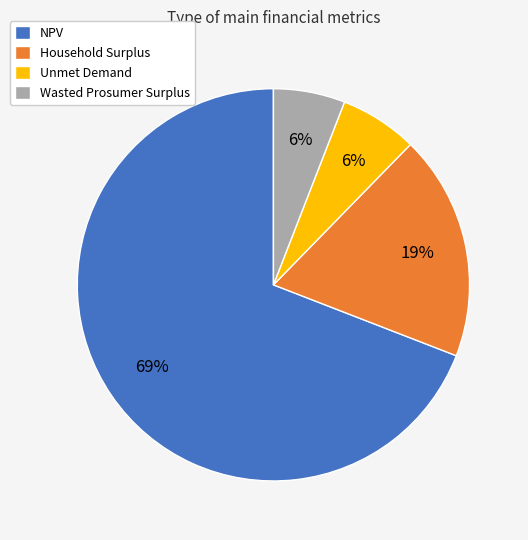

Count the number of slices in the pie.

4